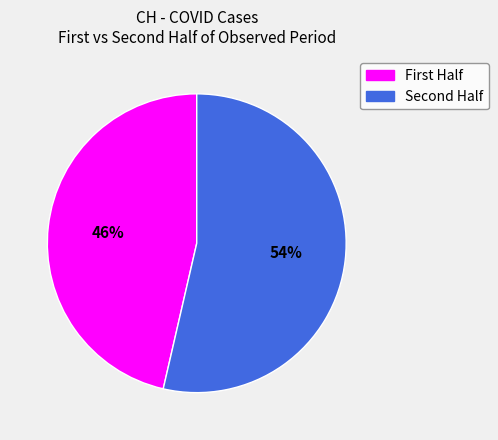

Is there a majority slice in this chart?

Yes